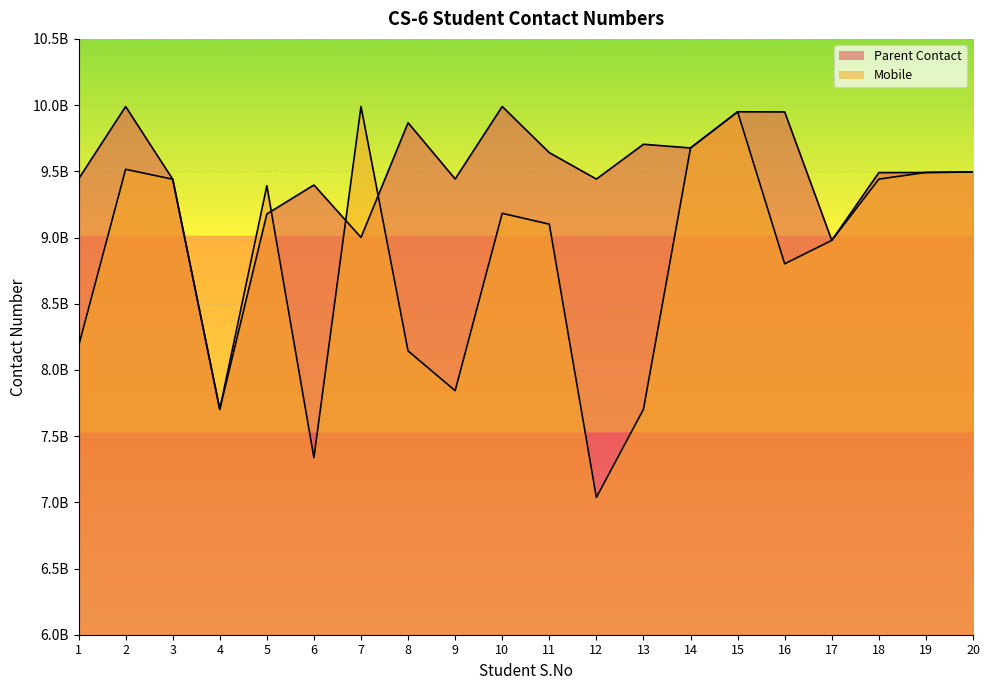

Reading left to right, extract all data points from this chart.

Parent Contact: 9441732077	9989058713	9440048468	7702268985	9177706361	9396556800	9000669494	9866779017	9441993092	9989156502	9640869411	9441269059	9704060541	9676243602	9949428899	9948353529	8978384667	9490091416	9490723966	9494981785
Mobile: 8179470595	9515108455	9440048468	7702268985	9390906361	7337576769	9989137713	8143418493	7842857636	9182558581	9100681829	7036777701	7702738317	9676243602	9949428899	8801493929	8978384667	9440603100	9491580586	9494611784